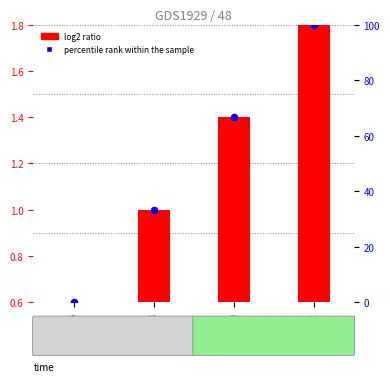

What are all the series names shown in the legend?

log2 ratio, percentile rank within the sample